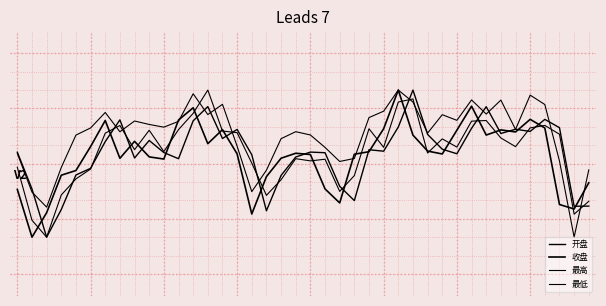

Does the chart have visible grid lines?

No